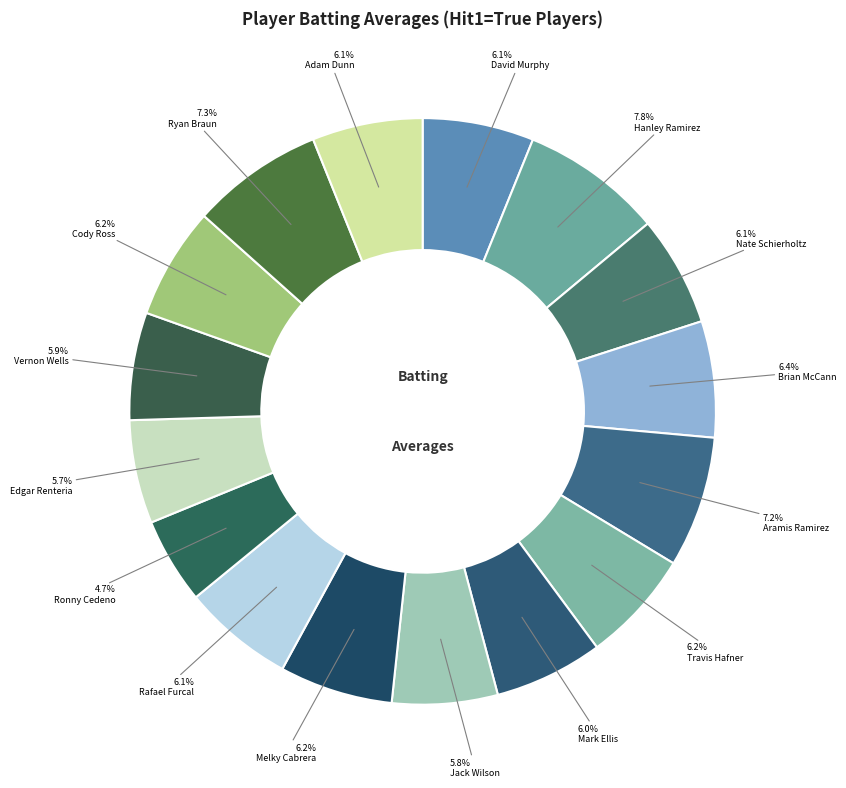

Count the number of slices in the pie.

16